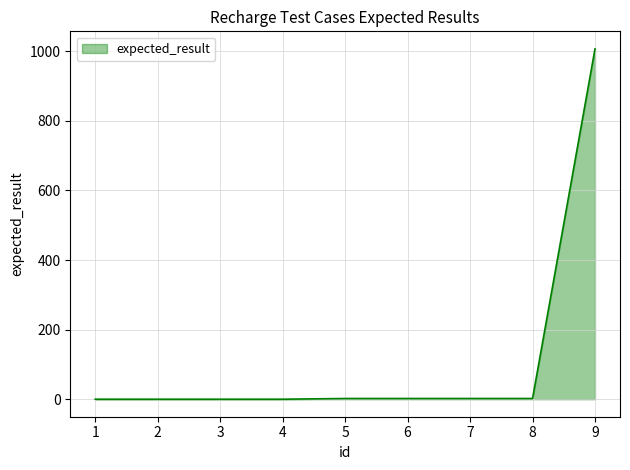

What is the maximum value shown in the chart?

1007